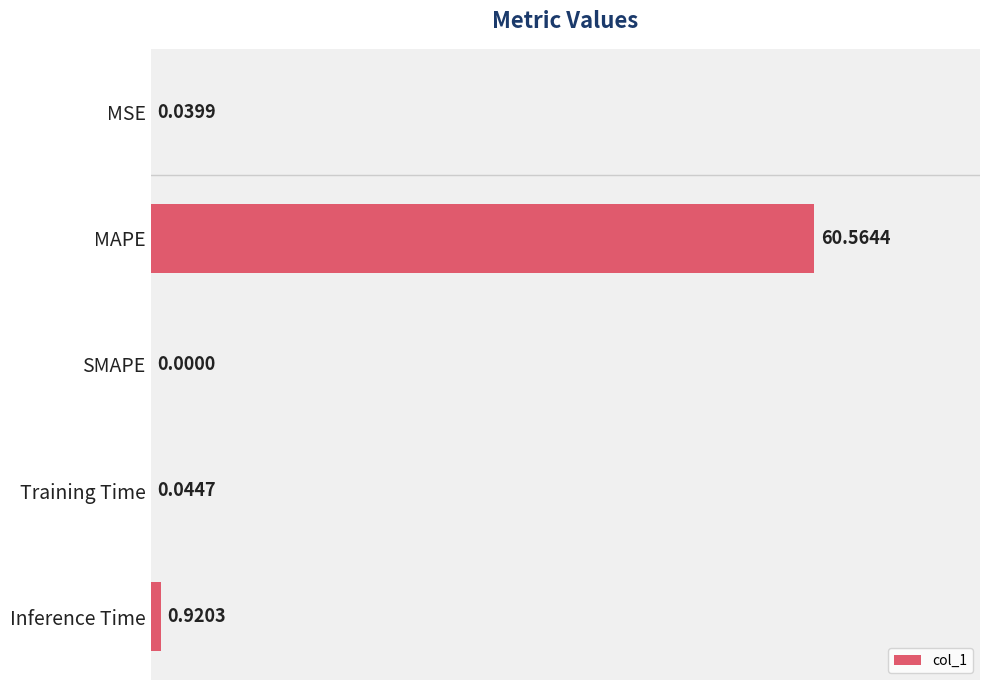

What is the change in value from SMAPE to Inference Time?

+0.9